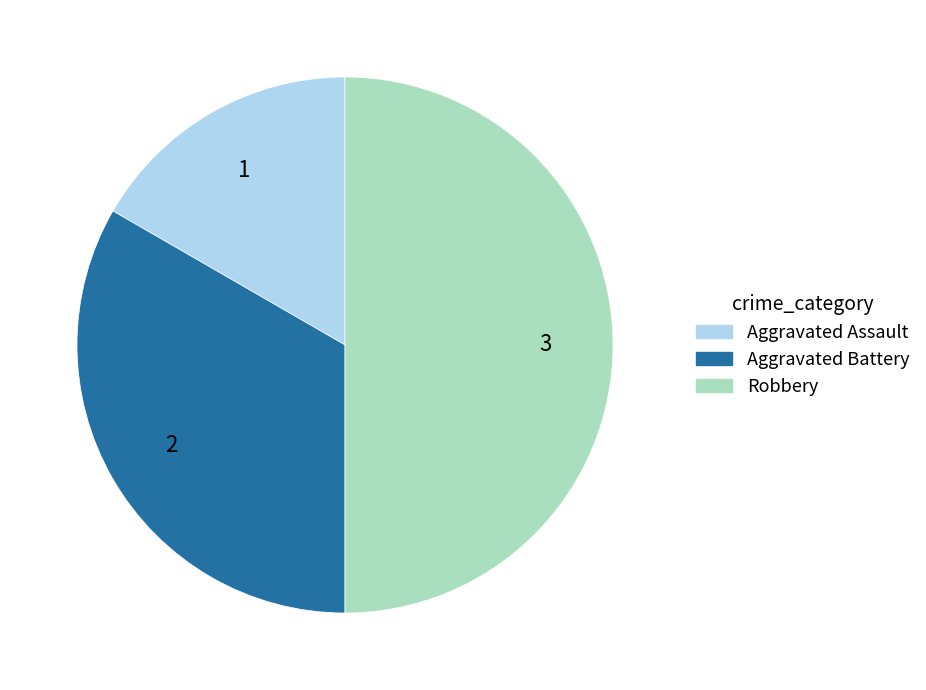

Is Aggravated Assault the majority of the pie?

No